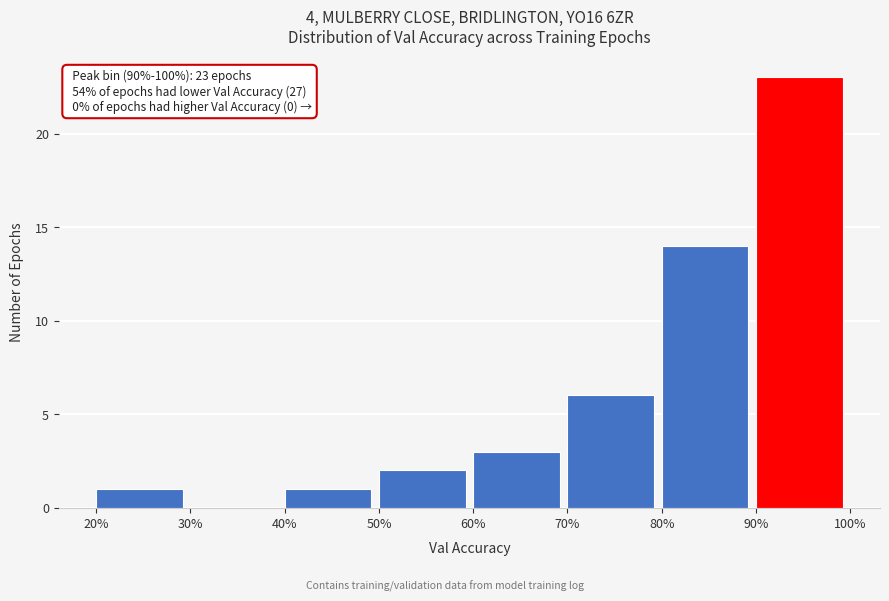

Reading left to right, list all the values displayed in this chart.

20%=1	30%=0	40%=1	50%=2	60%=3	70%=6	80%=14	90%=23